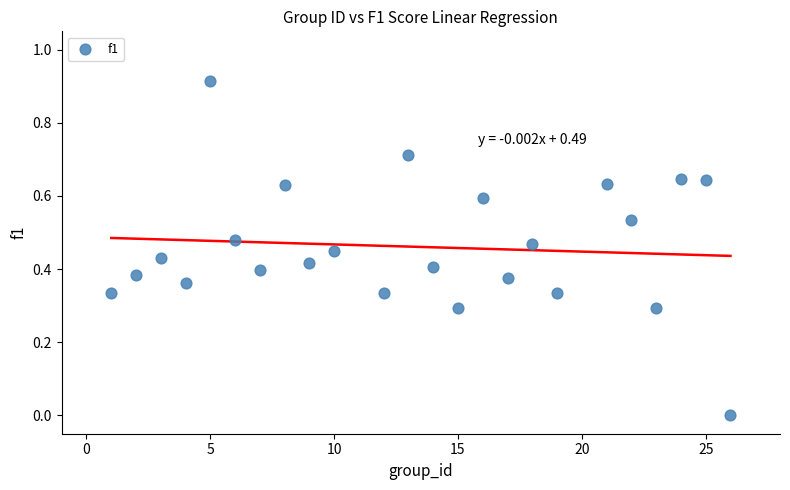

What is the range of X values (max minus min)?

25.0